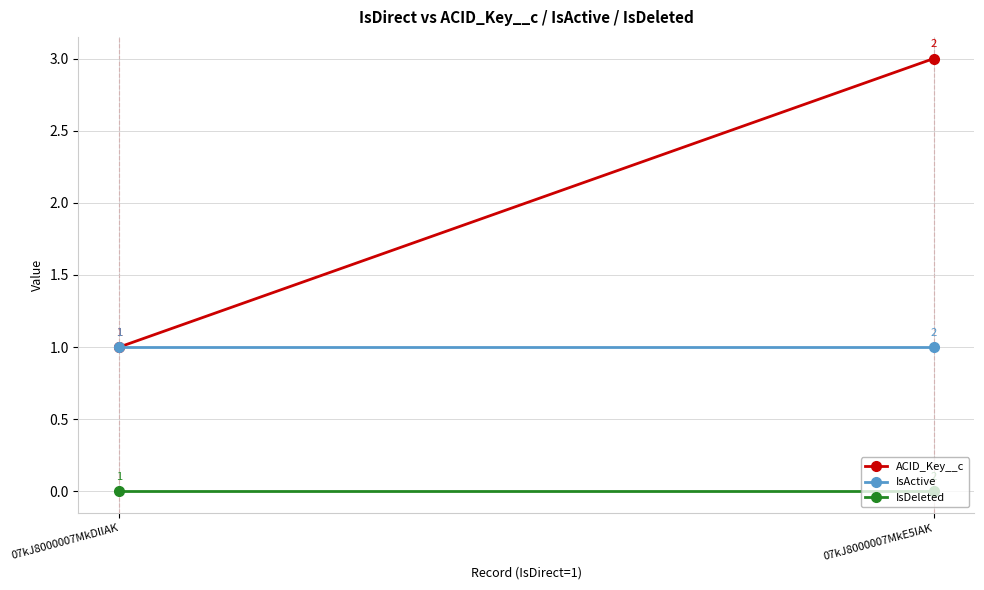

Which has a higher value, 07kJ8000007MkE5IAK or 07kJ8000007MkDlIAK?

07kJ8000007MkE5IAK